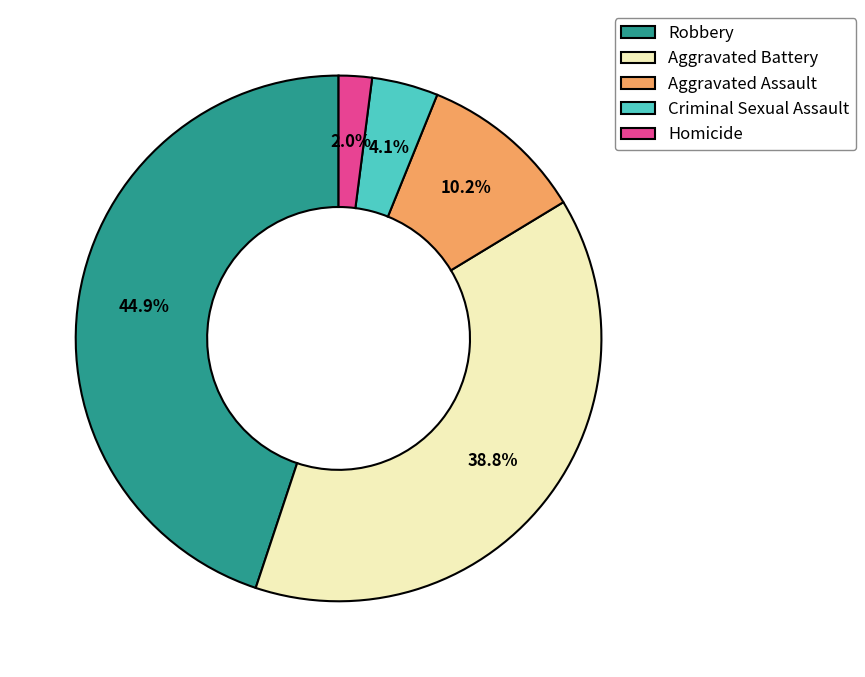

To the nearest percent, what is the combined percentage of Robbery and Criminal Sexual Assault?

49%